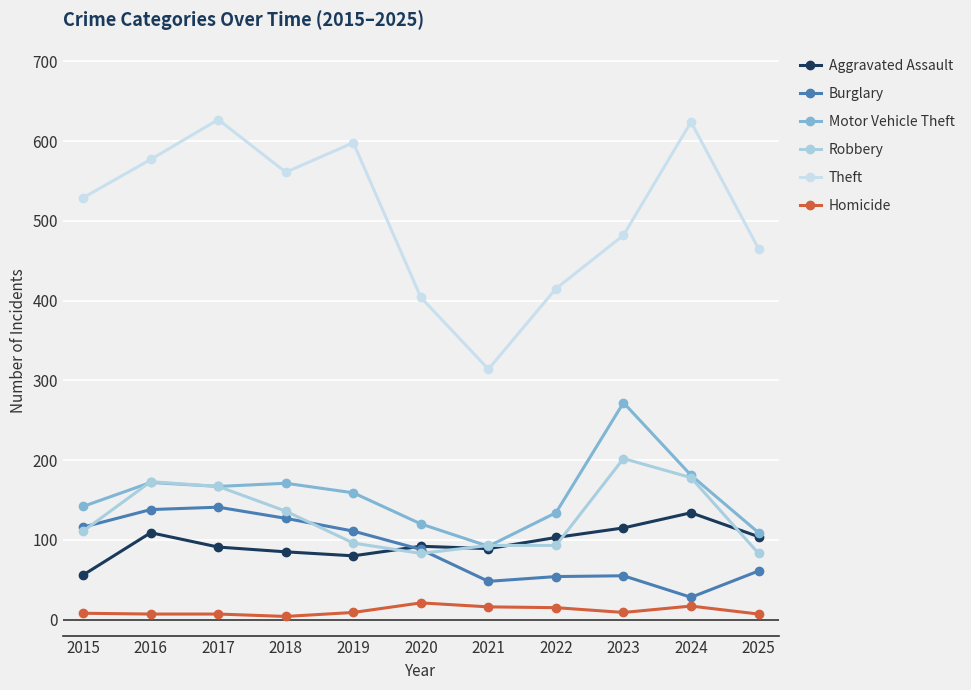

Which series has the largest range (max minus min)?

Theft